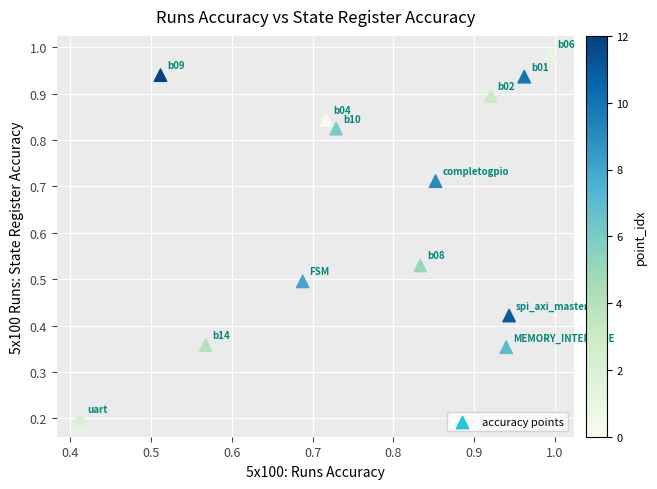

What is the range of X values (max minus min)?

0.6